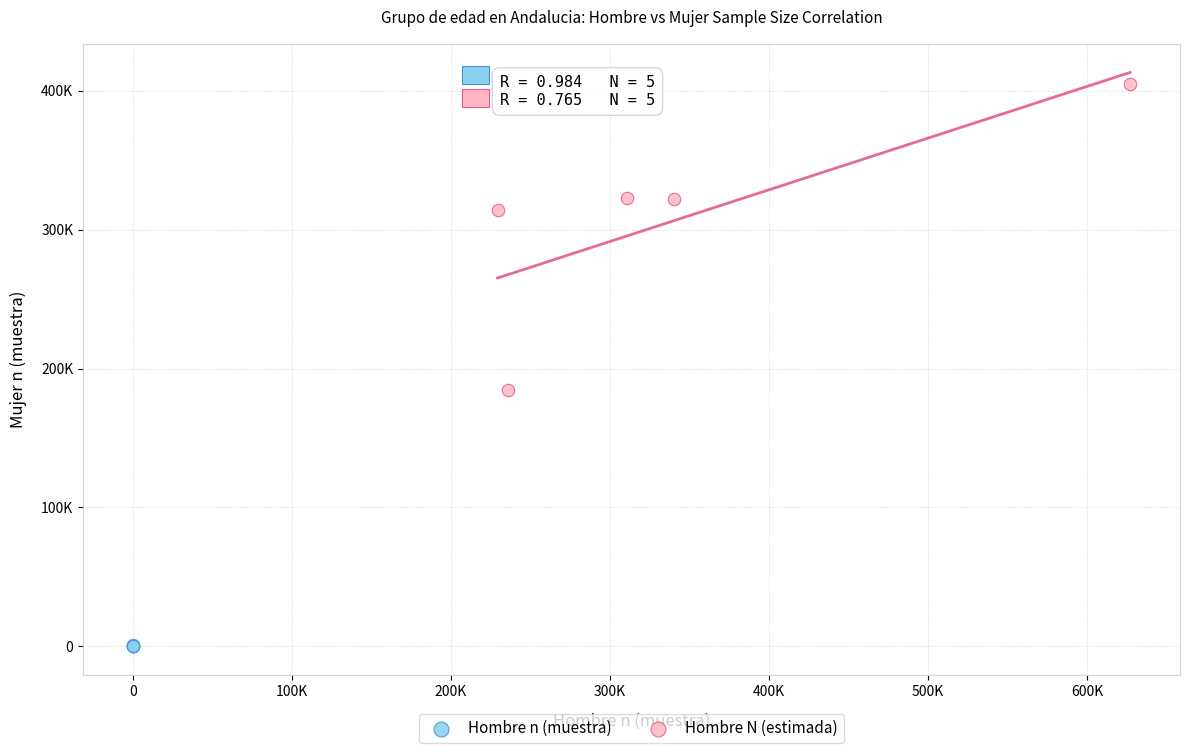

What are all the series names shown in the legend?

Hombre n (muestra), Hombre N (estimada)